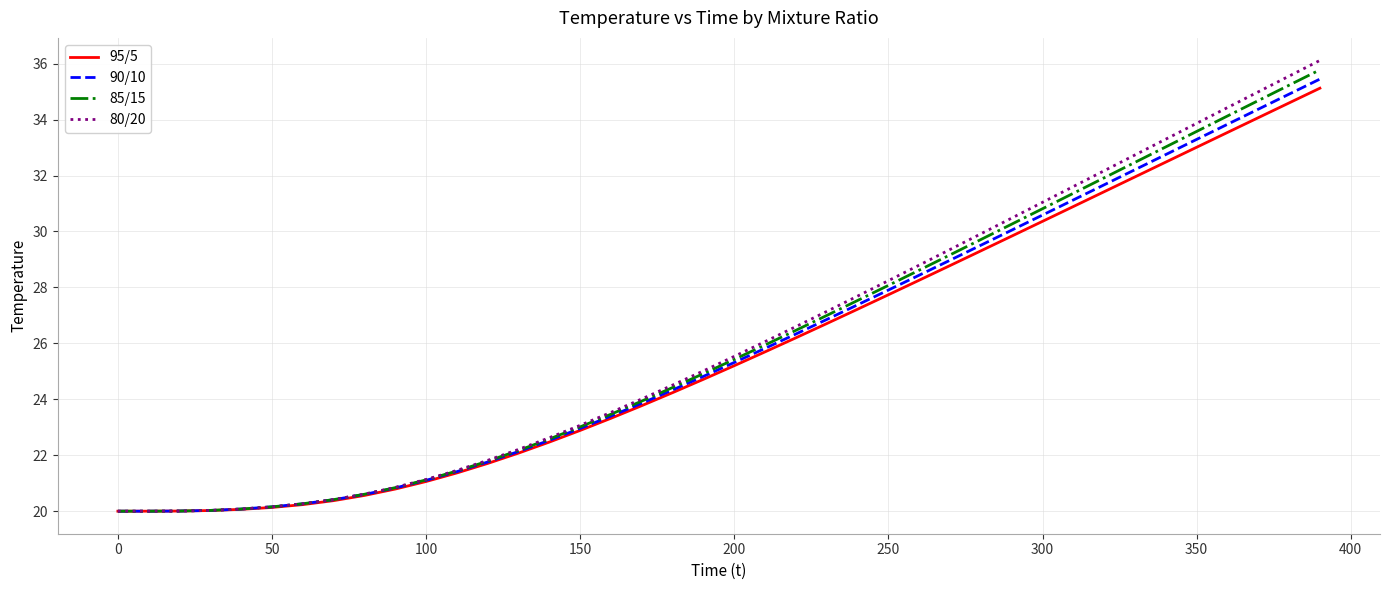

Which series has the widest spread of values?

80/20